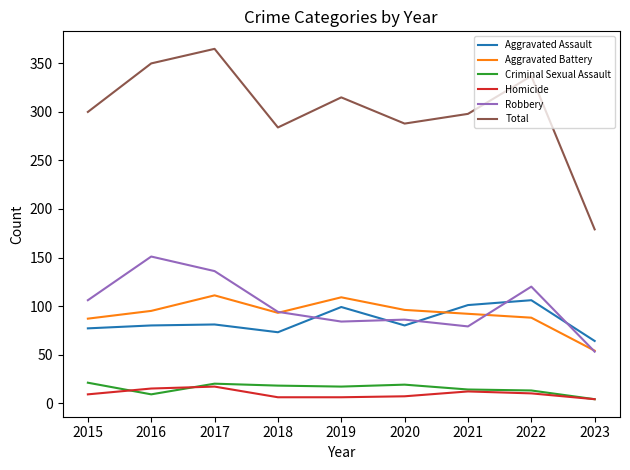

Rank the series by their maximum value, from lowest to highest.

Homicide, Criminal Sexual Assault, Aggravated Assault, Aggravated Battery, Robbery, Total